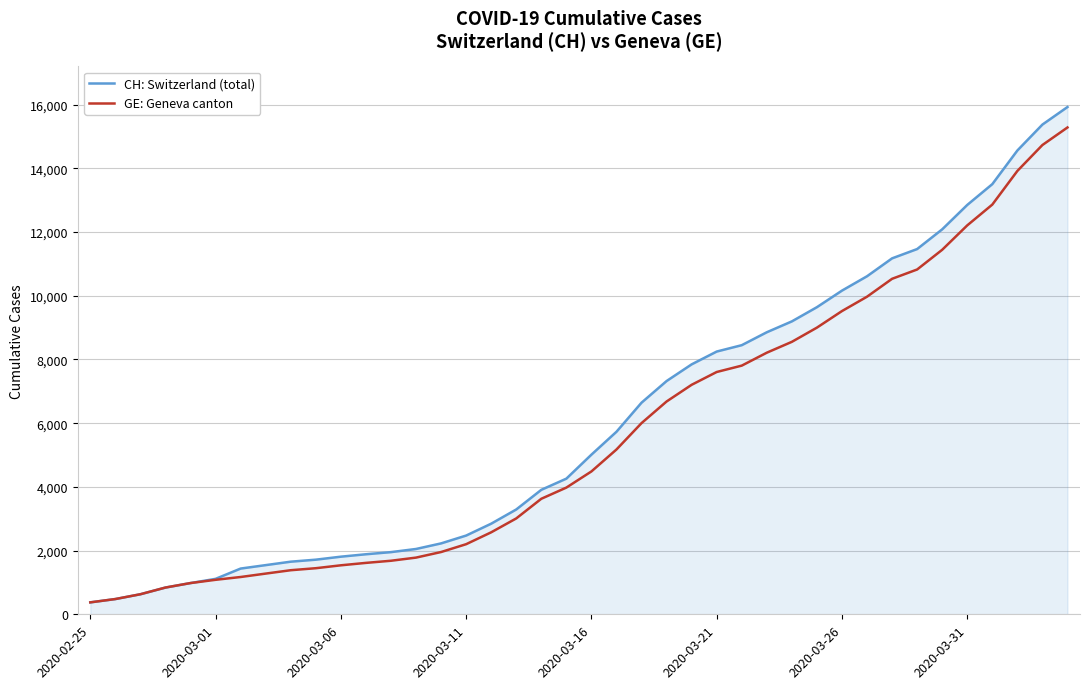

Which series has the largest range (max minus min)?

CH: Switzerland (total)